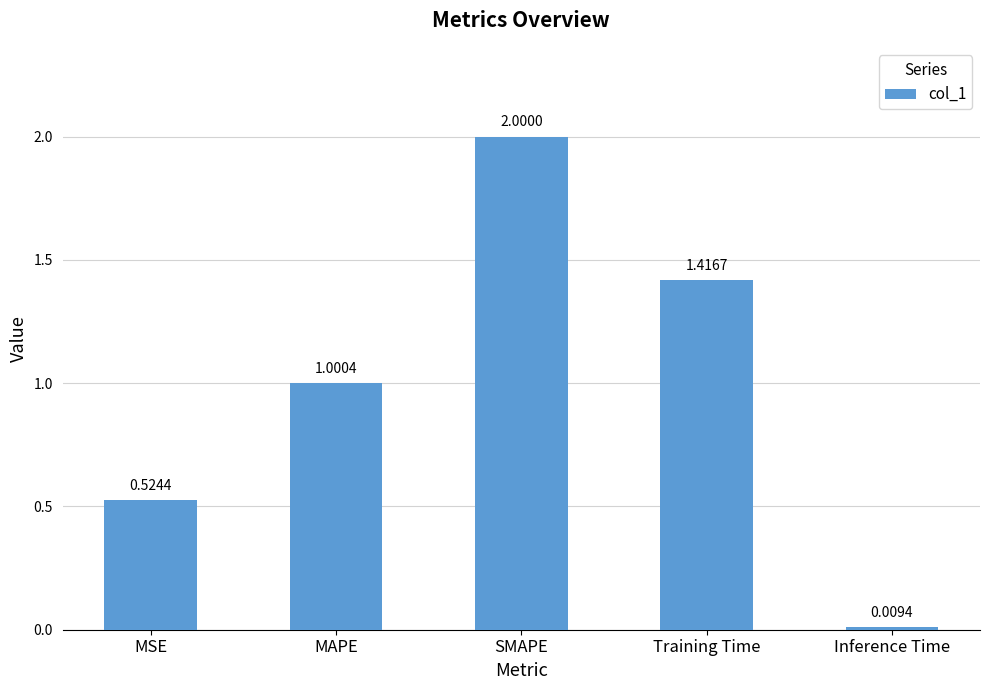

What position from the left is MSE?

1